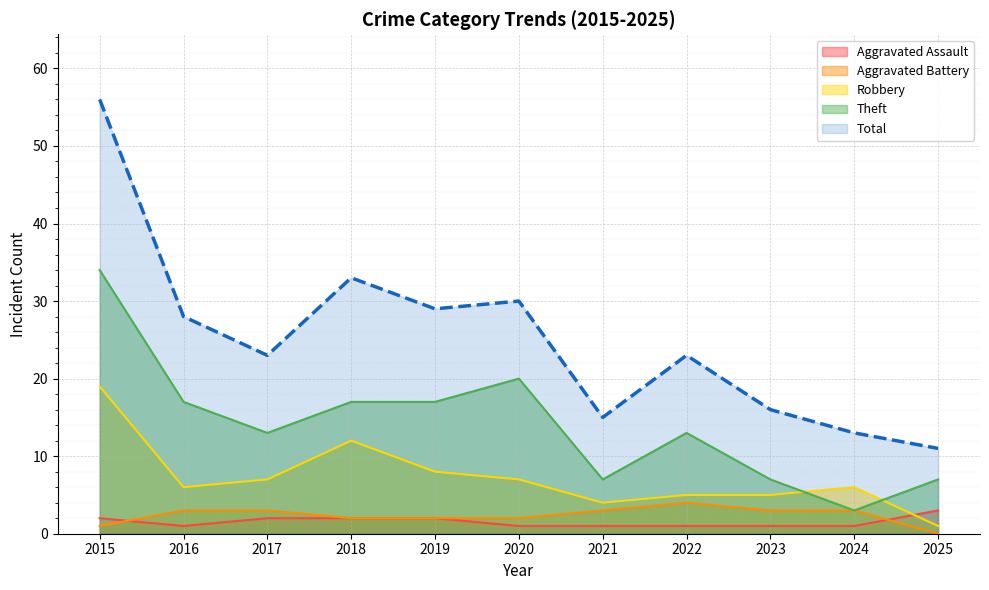

At which label does Aggravated Assault reach its peak?

2025